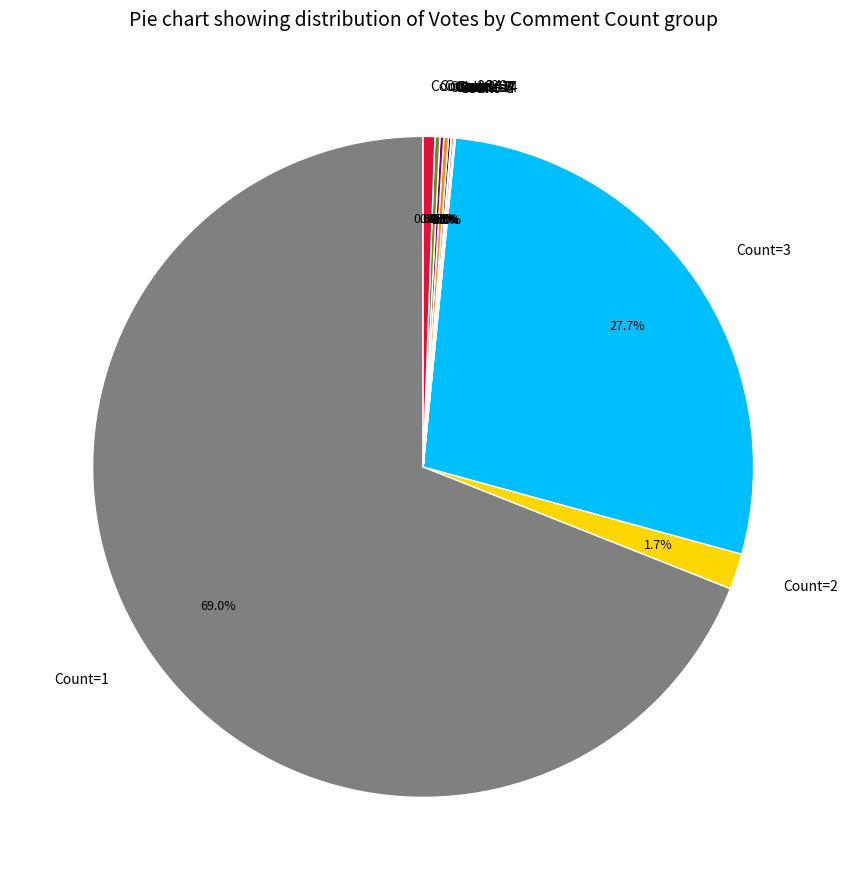

To the nearest percent, what is the difference between the largest and smallest slice percentages?

69%